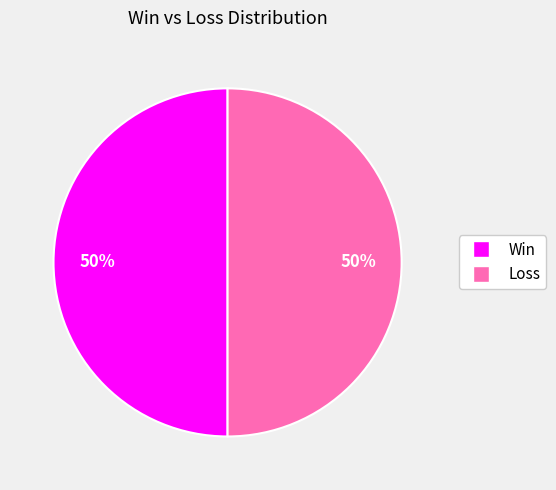

To the nearest percent, what portion does Win represent?

50%